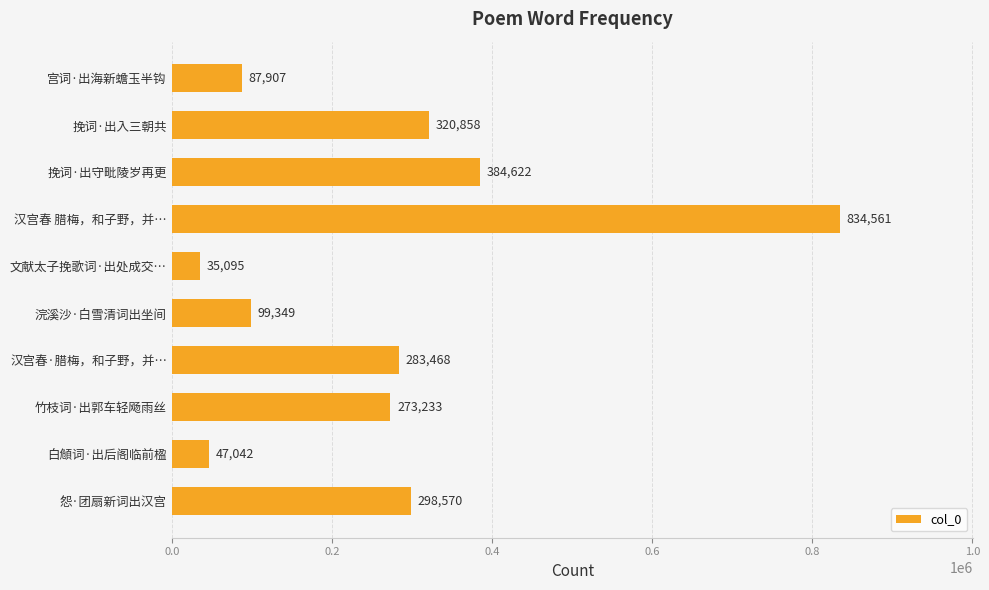

At which label is the value closest to 434828?

挽词·出守毗陵岁再更